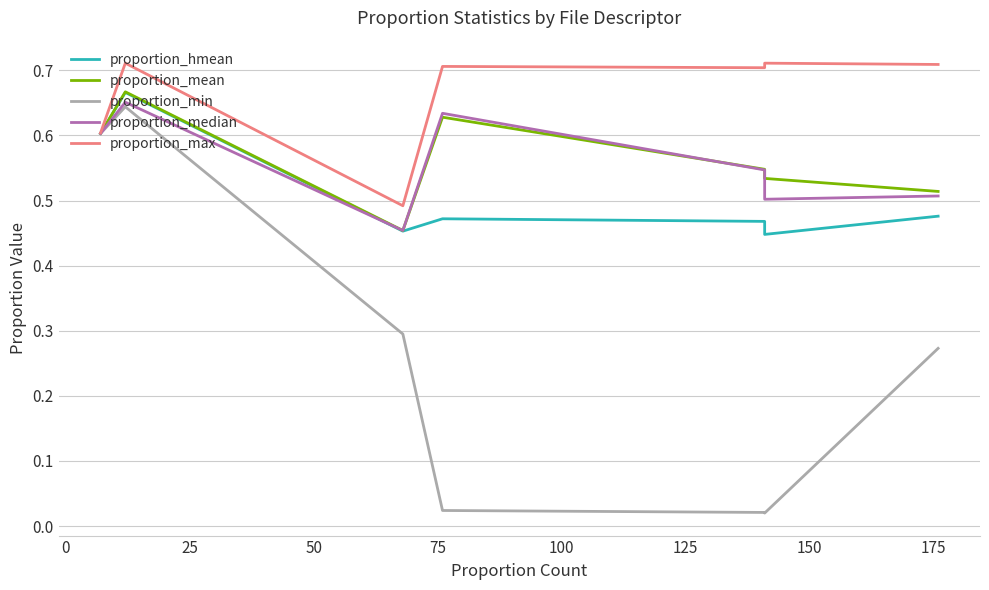

Between 0 and 50, which series saw the biggest shift?

proportion_min